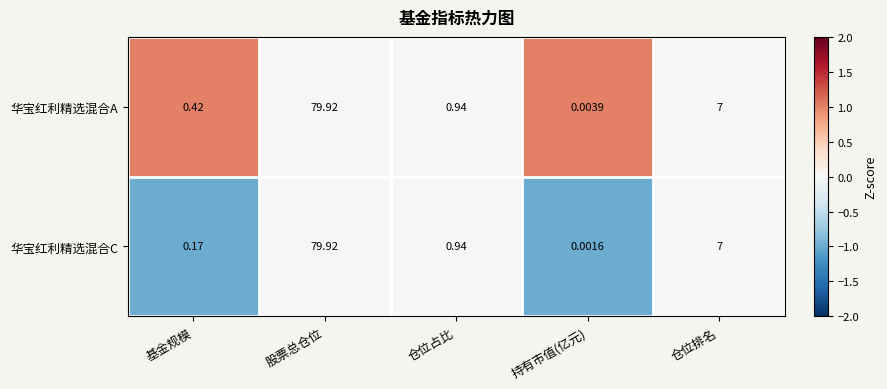

How many data points does each series have?

5